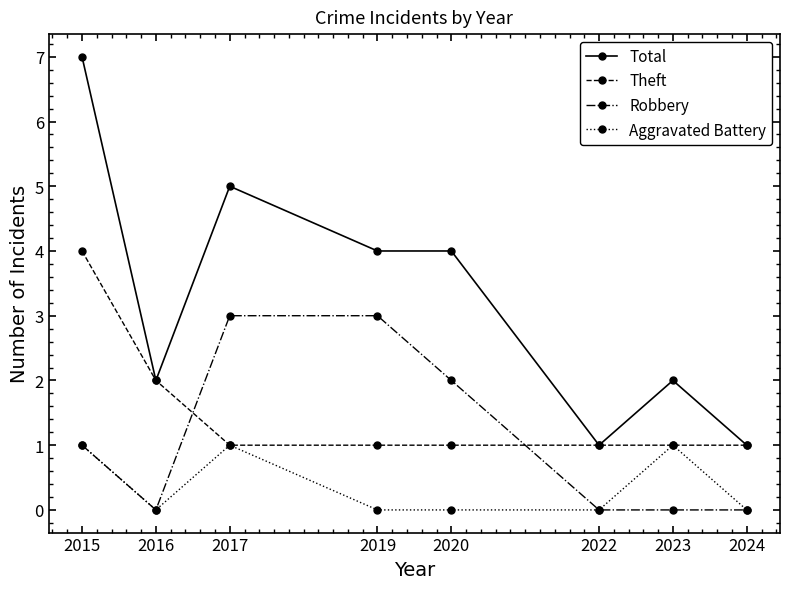

What are all the series names shown in the legend?

Total, Theft, Robbery, Aggravated Battery